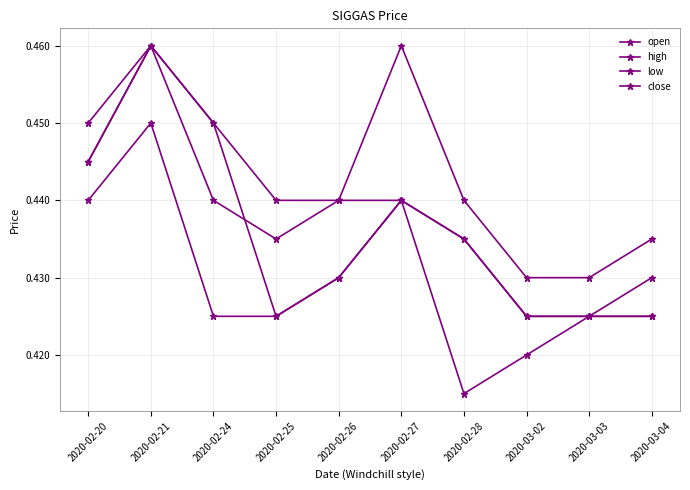

How many lines are shown in the chart?

4